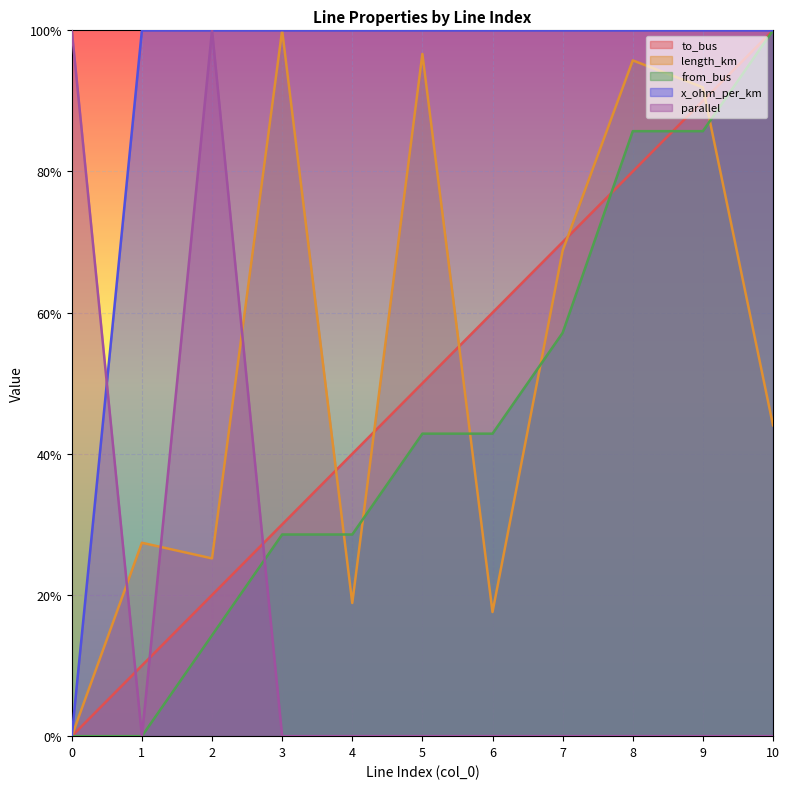

How many times do length_km and to_bus cross each other?

5